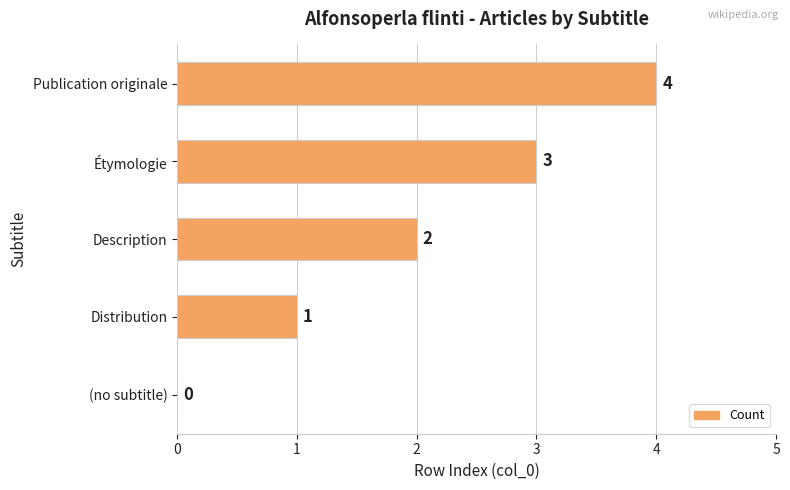

At which label is the value closest to 2?

Description